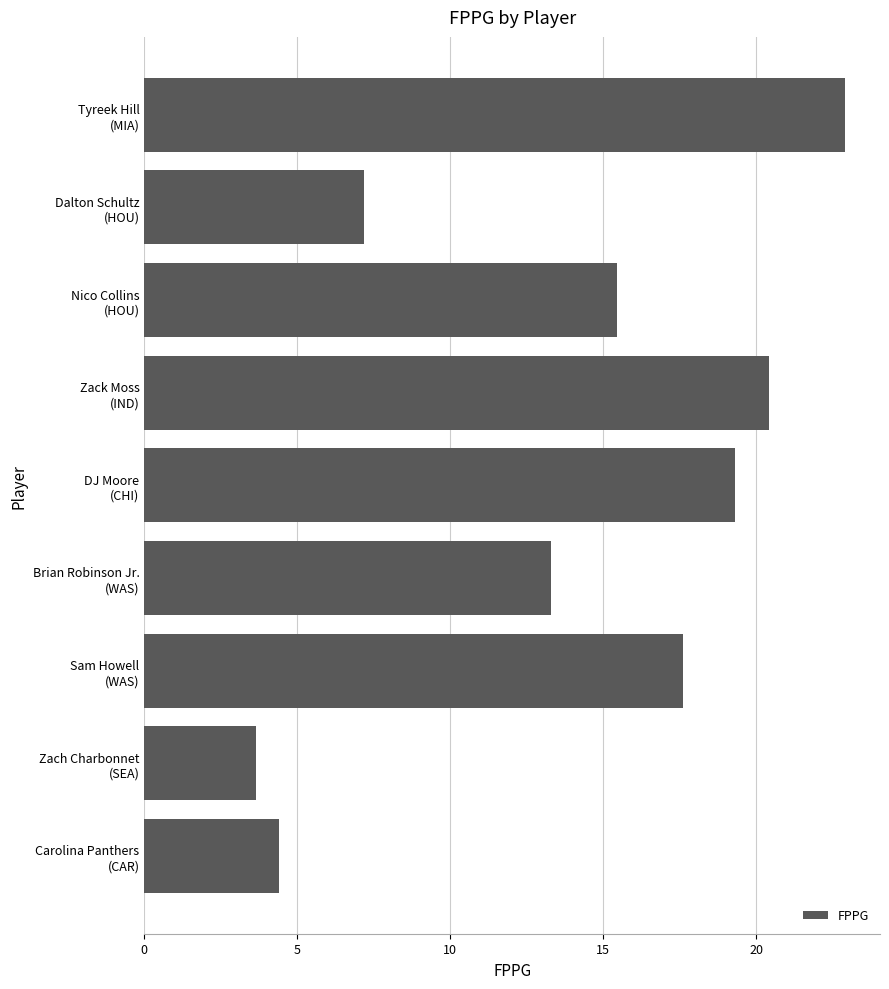

What is the greatest value displayed?

22.9